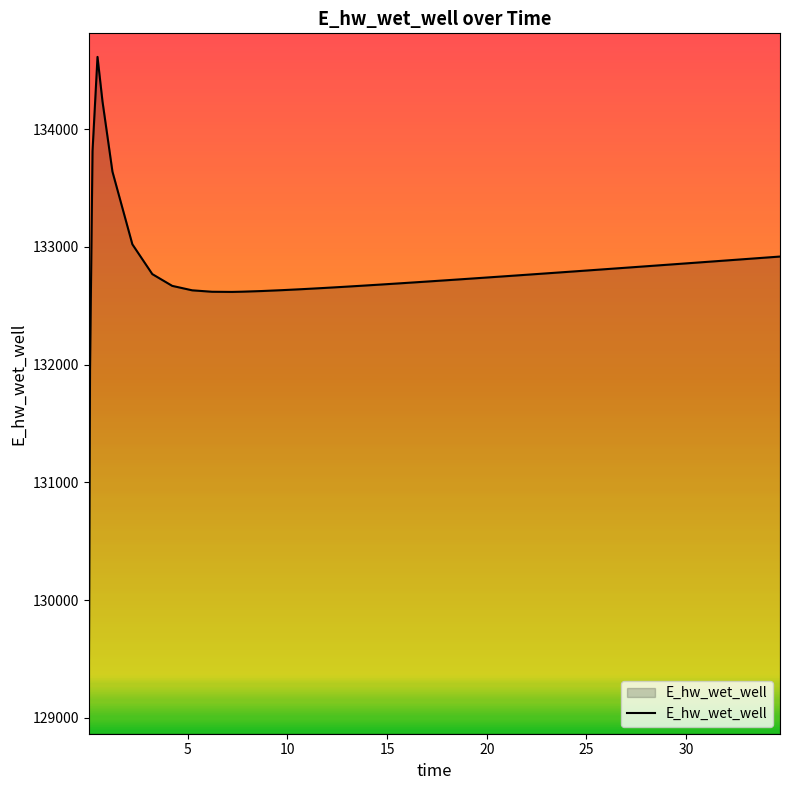

What is the minimum value shown in the chart?

129064.8